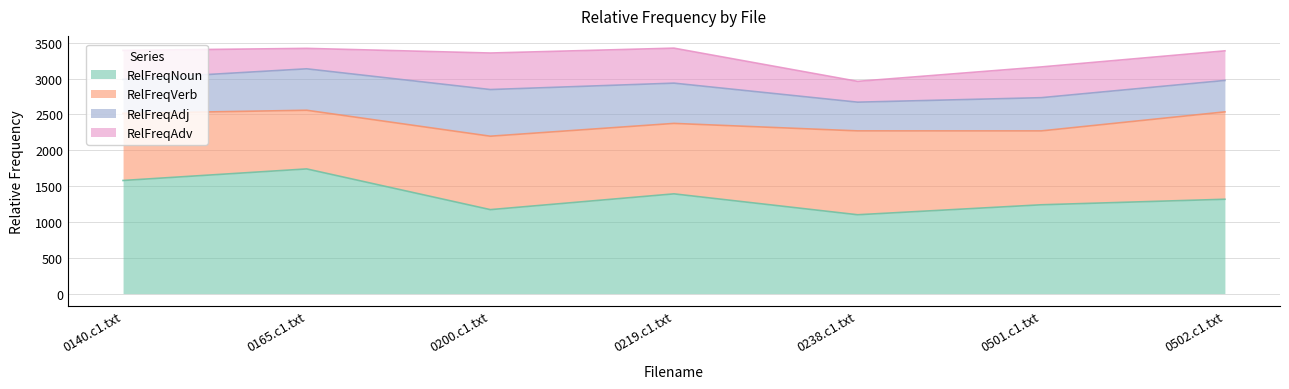

True or false: RelFreqNoun and RelFreqAdj intersect in this chart.

False